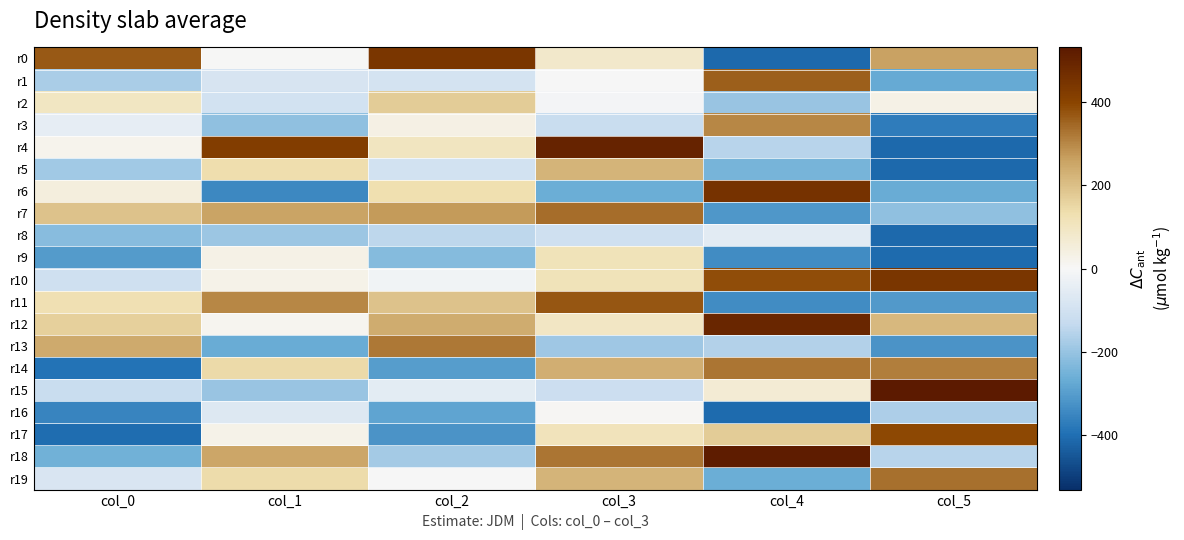

Which label corresponds to the smallest value in the chart?

col_4